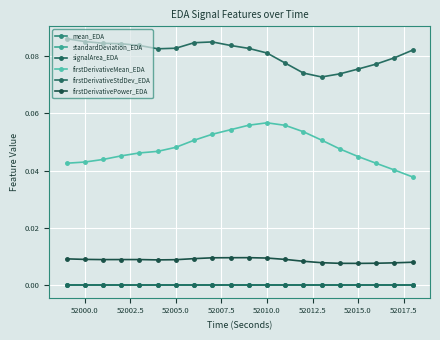

Reading left to right, extract all data points from this chart.

mean_EDA: 0.0	0.0	0.0	0.0	0.0	0.0	0.0	0.0	0.0	0.0	0.0	0.0	0.0	0.0	0.0	0.0	0.0	0.0	0.0	0.0
standardDeviation_EDA: 0.0	0.0	0.0	0.0	0.0	0.0	0.0	0.0	0.0	0.0	0.0	0.0	0.0	0.0	0.0	0.0	0.0	0.0	0.0	0.0
signalArea_EDA: 0.0	0.0	0.0	0.0	0.0	0.0	0.0	0.0	0.0	0.0	0.0	0.0	0.0	0.0	0.0	0.0	0.0	0.0	0.0	0.0
firstDerivativeMean_EDA: 0.0	0.0	0.0	0.0	0.0	0.0	0.0	0.1	0.1	0.1	0.1	0.1	0.1	0.1	0.1	0.0	0.0	0.0	0.0	0.0
firstDerivativeStdDev_EDA: 0.1	0.1	0.1	0.1	0.1	0.1	0.1	0.1	0.1	0.1	0.1	0.1	0.1	0.1	0.1	0.1	0.1	0.1	0.1	0.1
firstDerivativePower_EDA: 0.0	0.0	0.0	0.0	0.0	0.0	0.0	0.0	0.0	0.0	0.0	0.0	0.0	0.0	0.0	0.0	0.0	0.0	0.0	0.0